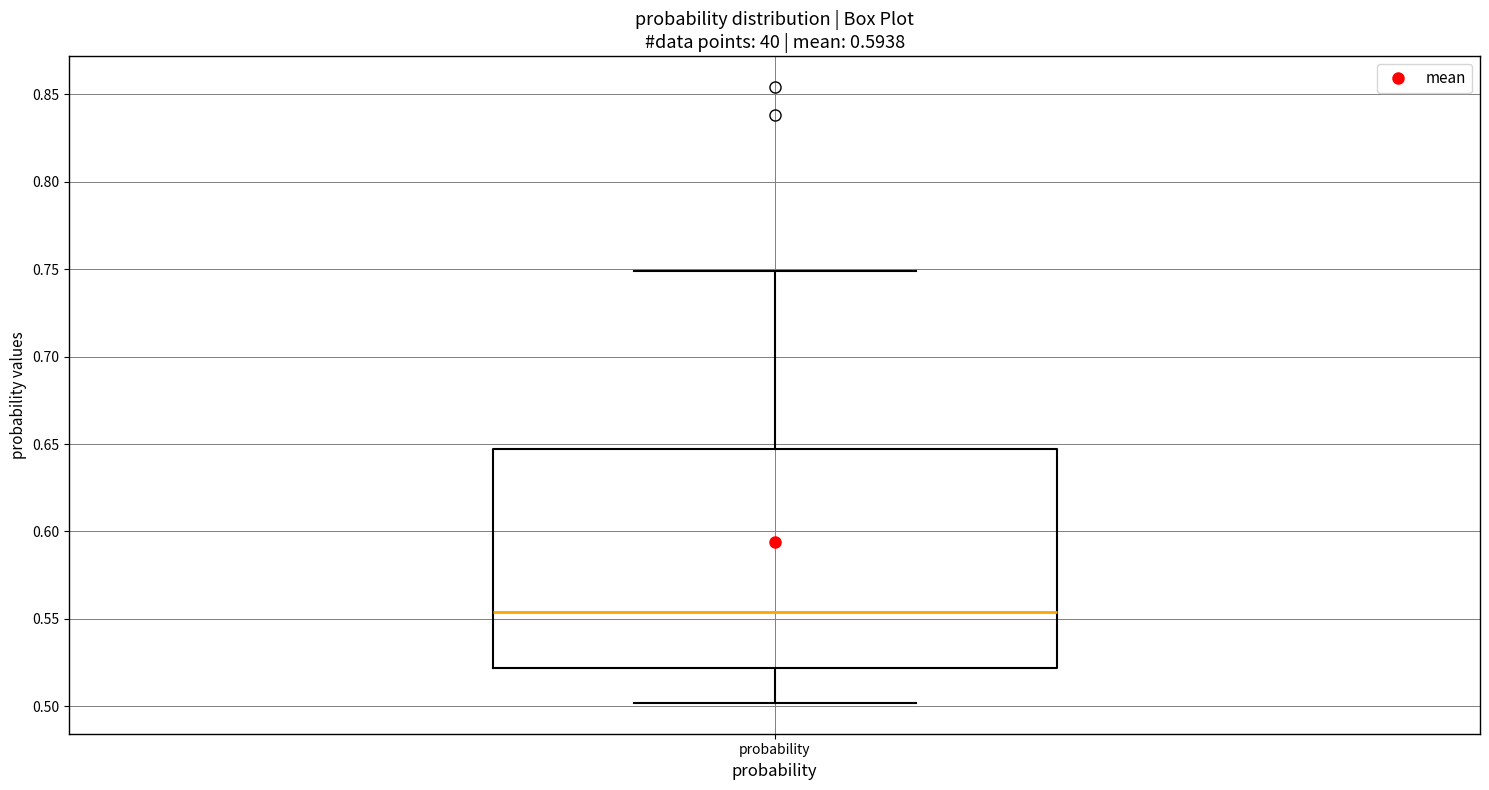

Where does the upper whisker of the box for probability end on the y-axis? The values are not printed on the chart, so give them approximately, as read against the axis.

0.750